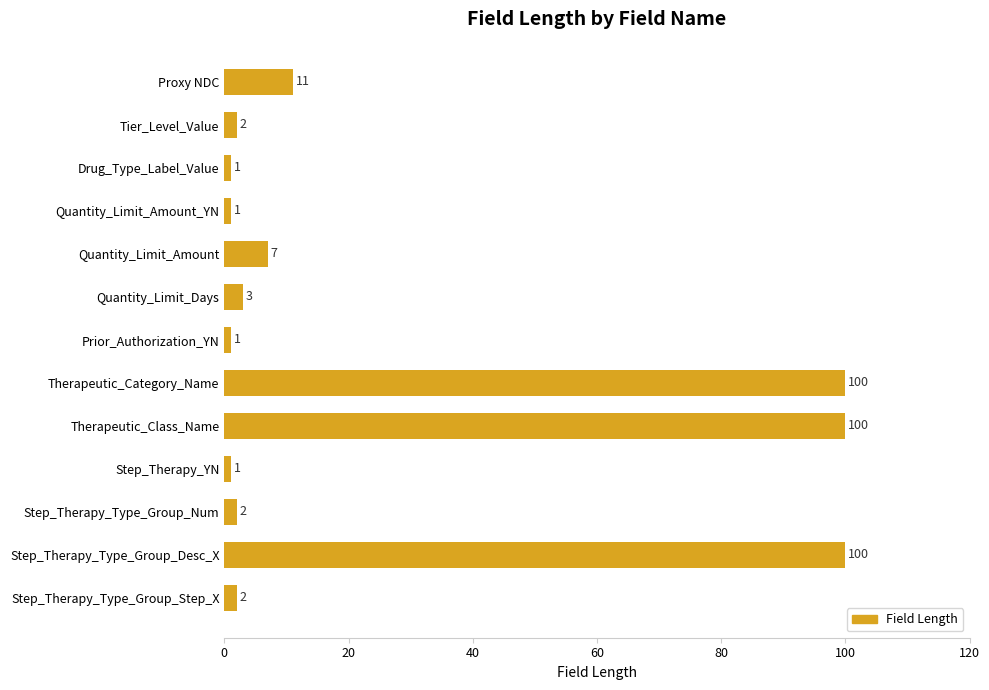

What is the maximum value shown in the chart?

100